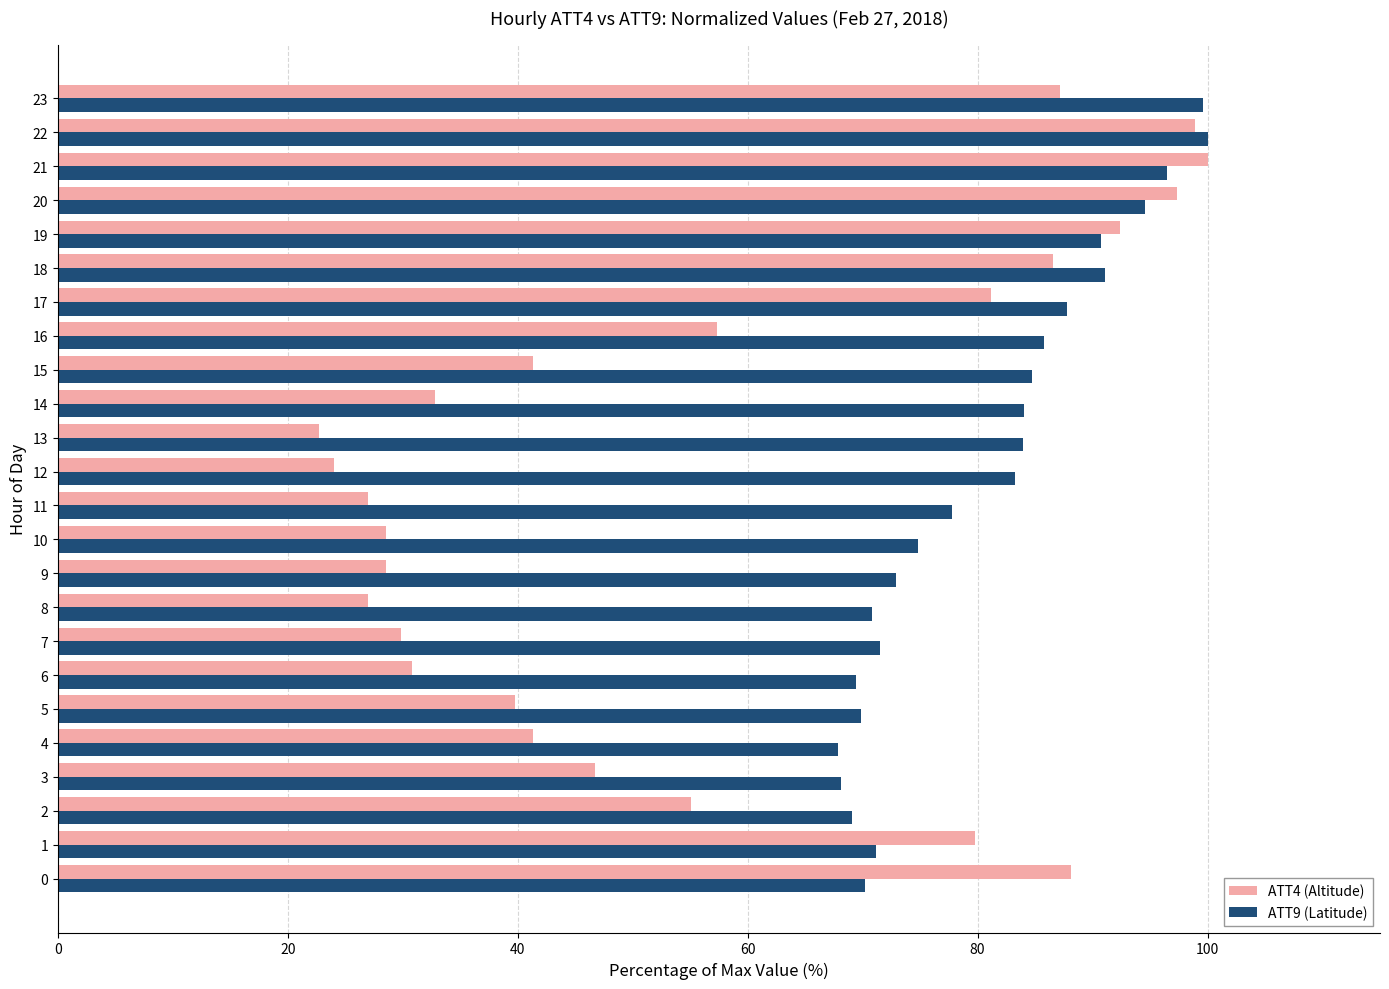

What is the minimum value shown in the chart?

22.7